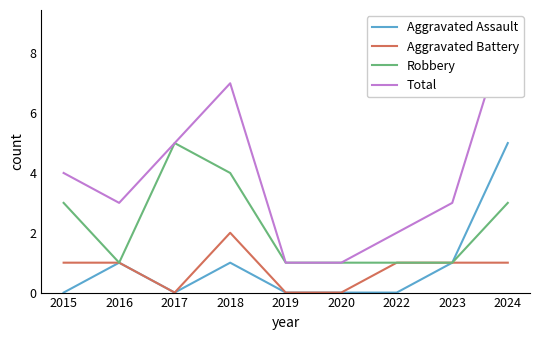

Rank the categories by Robbery value from highest to lowest.

2017, 2018, 2015, 2024, 2016, 2019, 2020, 2022, 2023